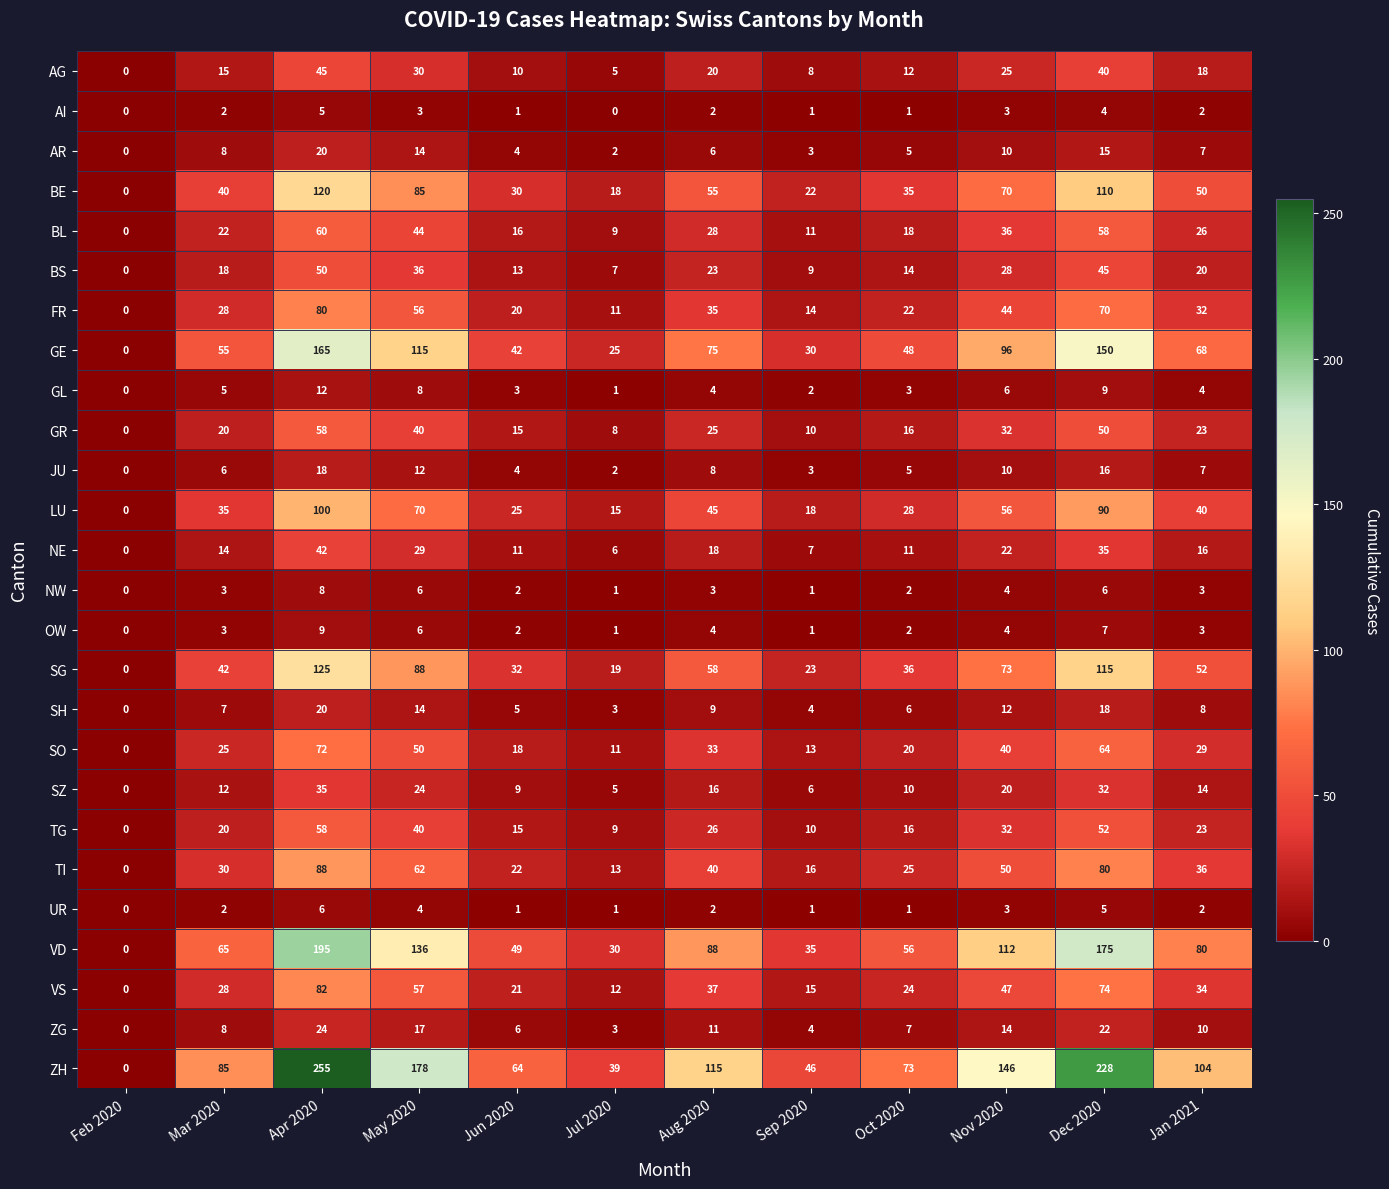

Read the VD value at Dec 2020.

175